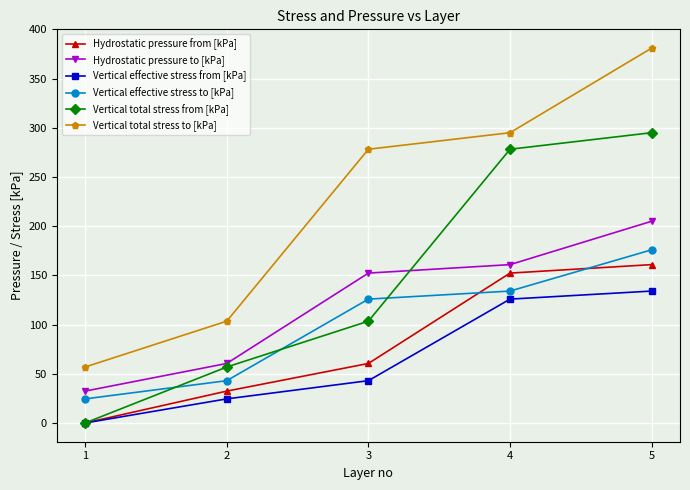

Reading left to right, what are all the values shown in this chart?

Hydrostatic pressure from [kPa]: 0.0	32.4	60.5	152.3	160.9
Hydrostatic pressure to [kPa]: 32.4	60.5	152.3	160.9	205.0
Vertical effective stress from [kPa]: 0.0	24.5	43.0	125.9	134.1
Vertical effective stress to [kPa]: 24.5	43.0	125.9	134.1	176.0
Vertical total stress from [kPa]: 0.0	56.9	103.5	278.2	295.0
Vertical total stress to [kPa]: 56.9	103.5	278.2	295.0	381.0